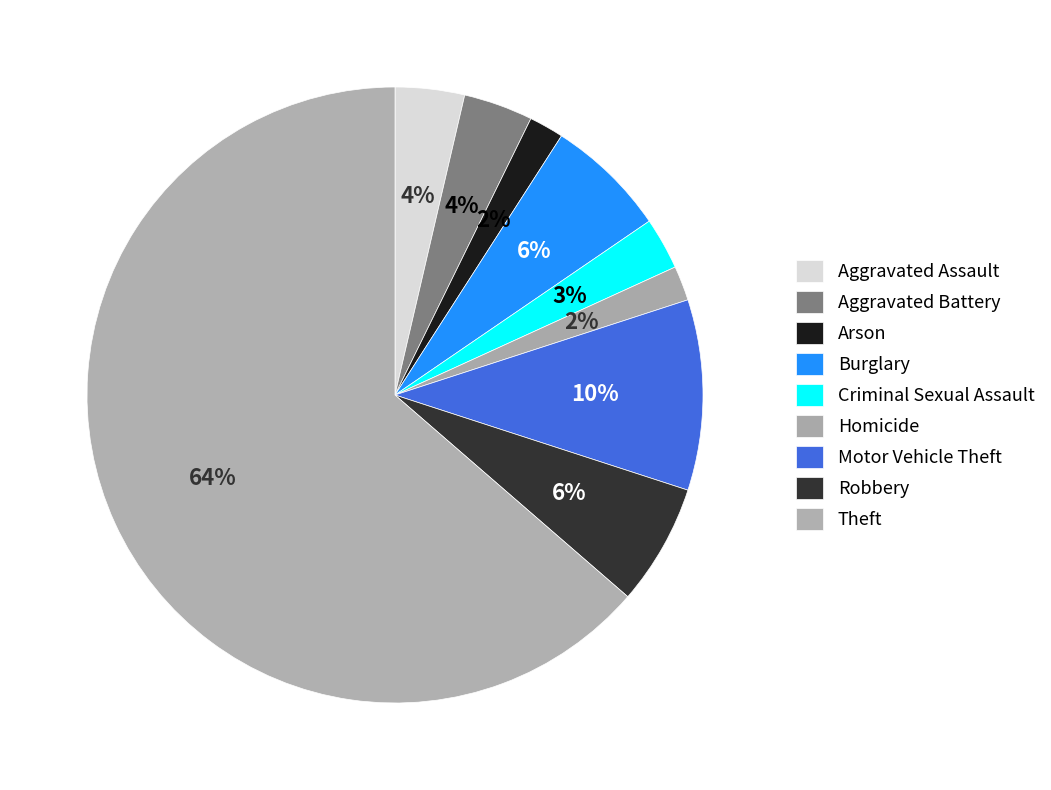

Is it true that Aggravated Battery is 4% of the pie?

True